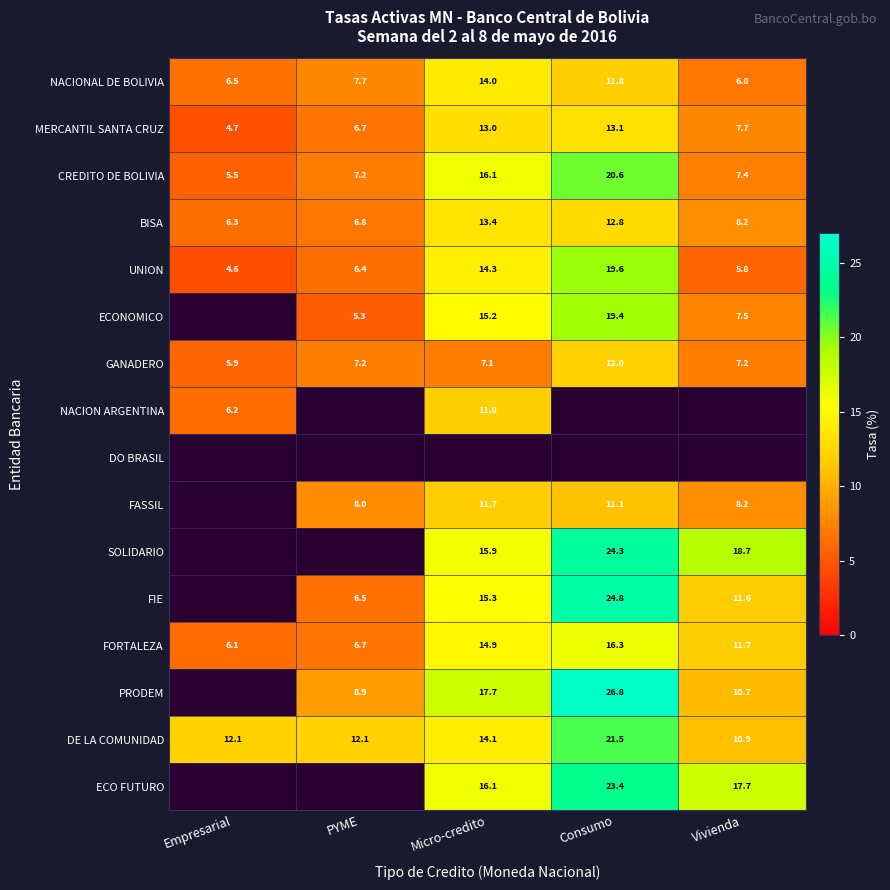

What value does the NACIONAL DE BOLIVIA series have at PYME?

7.7